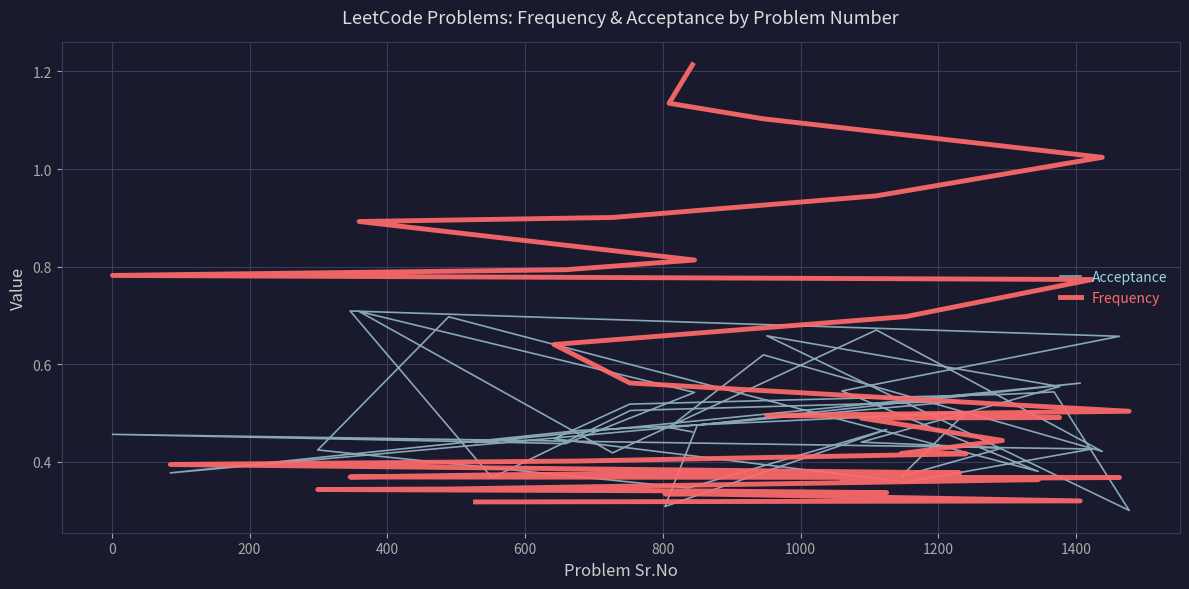

What is the difference between the maximum and minimum values in the Frequency series?

0.9